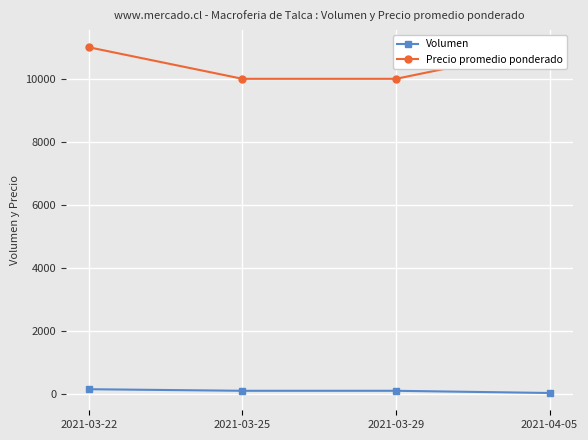

At how many categories does at least one series exceed 6050?

4